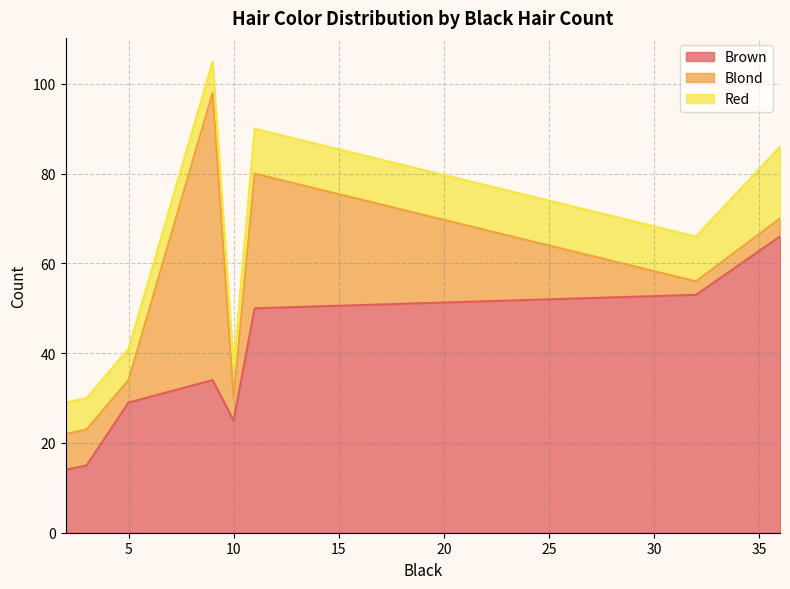

True or false: Brown has more than 1 points higher than both neighbors.

False